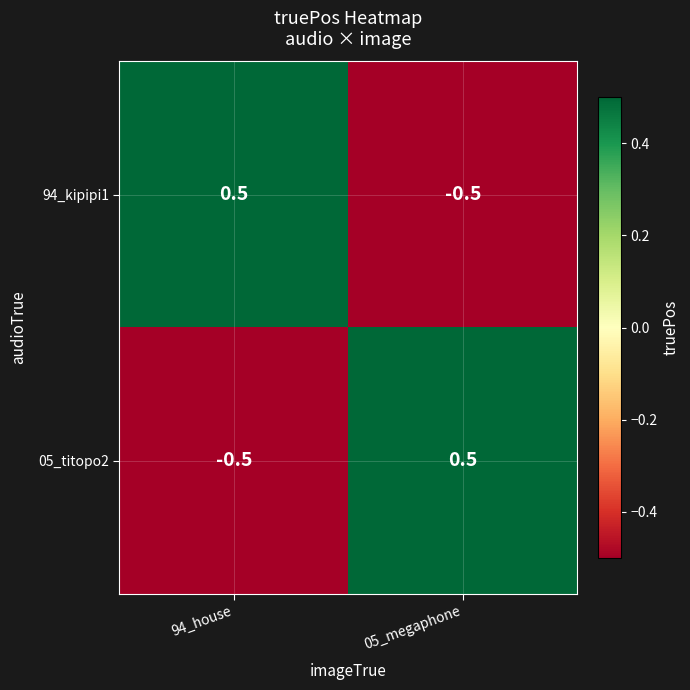

What is the difference between the highest and lowest values at 94_house?

1.0